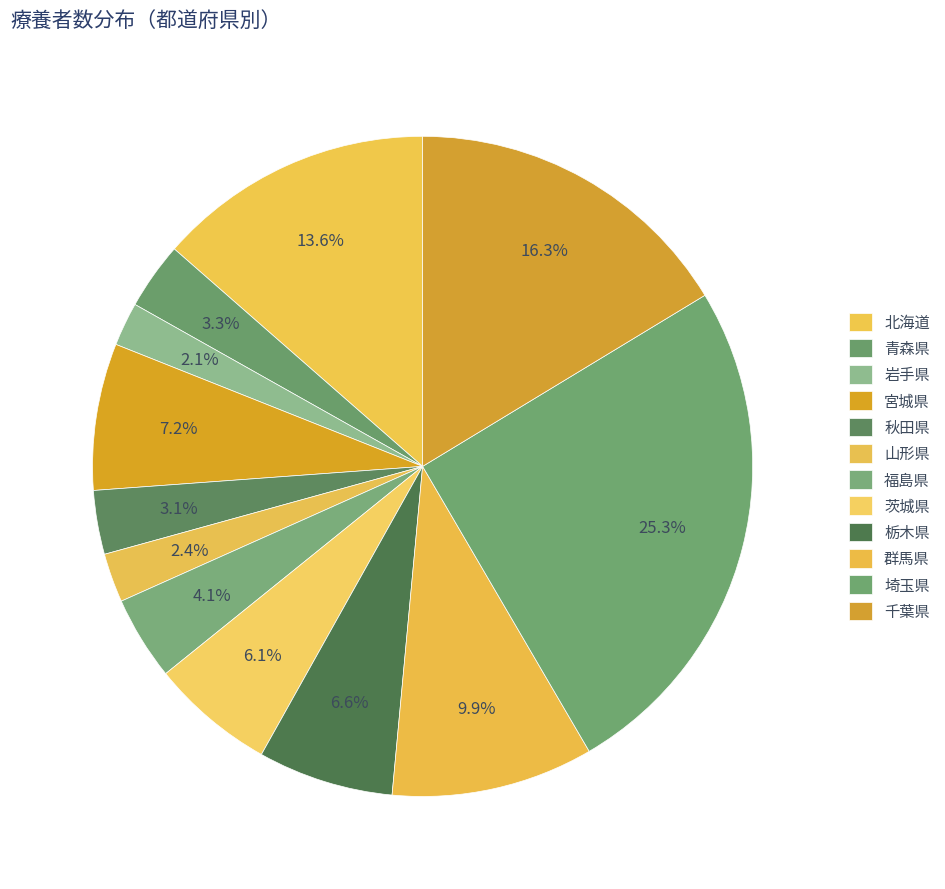

Count the number of slices in the pie.

12